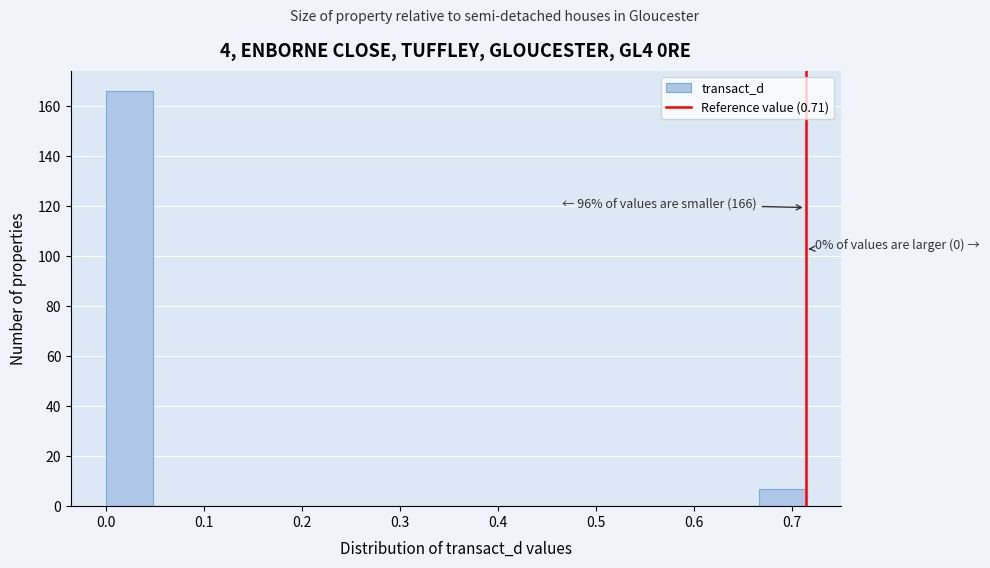

Which range on the x-axis has the tallest bar?

0.00 to 0.05